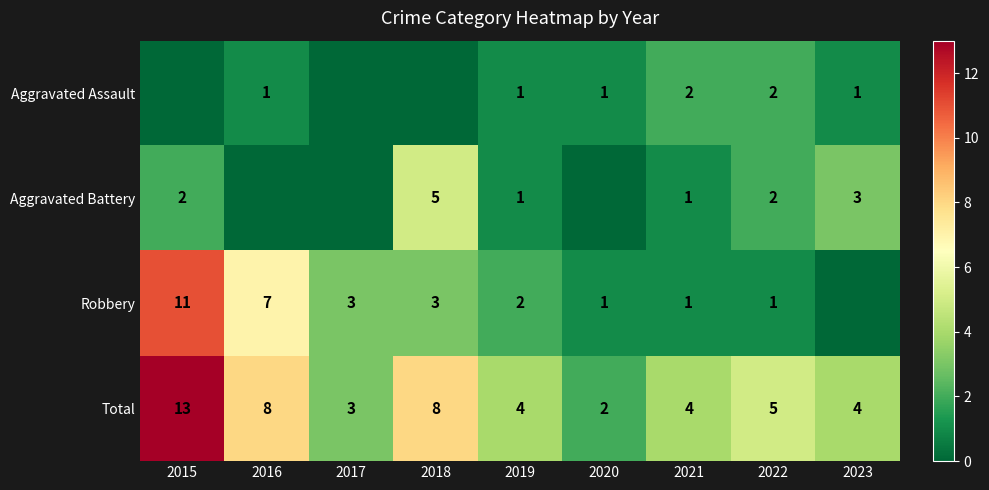

What is the sum of all Total values?

51